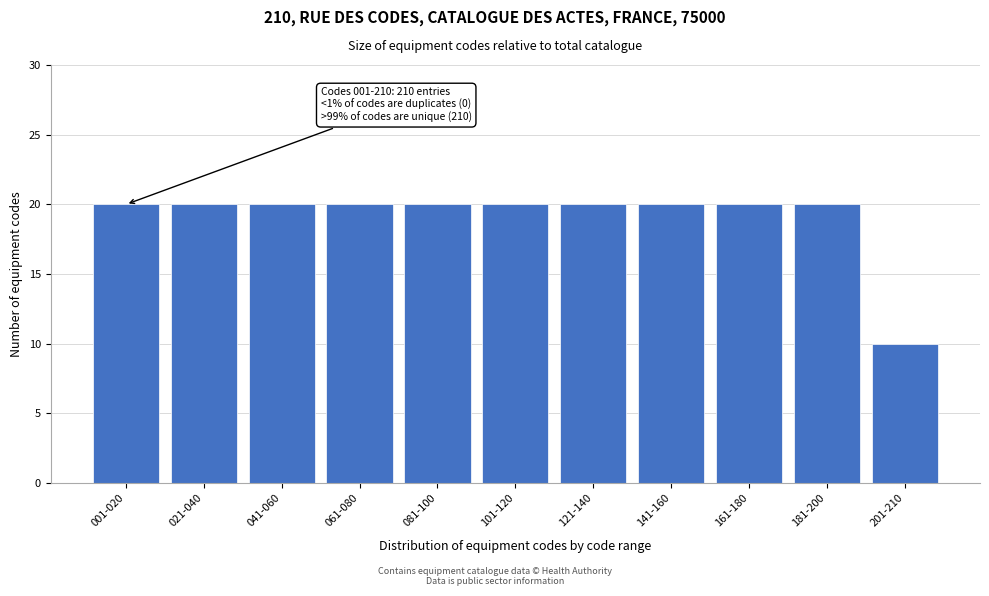

Reading right to left, list all the values displayed in this chart.

10	20	20	20	20	20	20	20	20	20	20